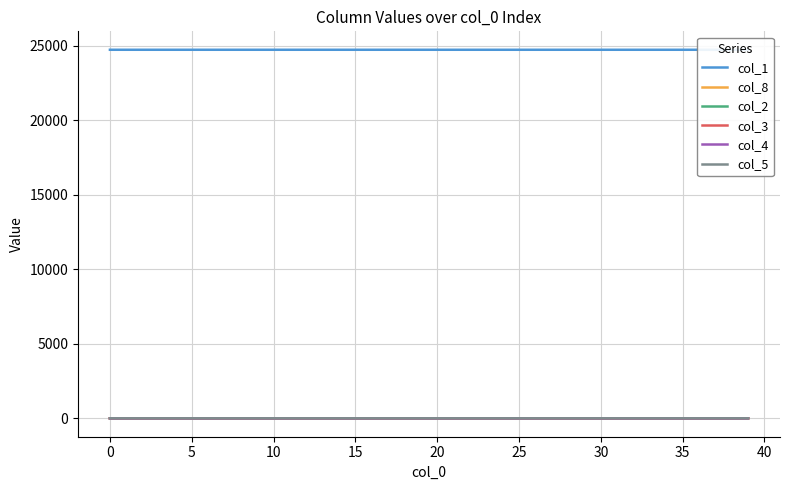

What is the label of the 38th point from the left?

37